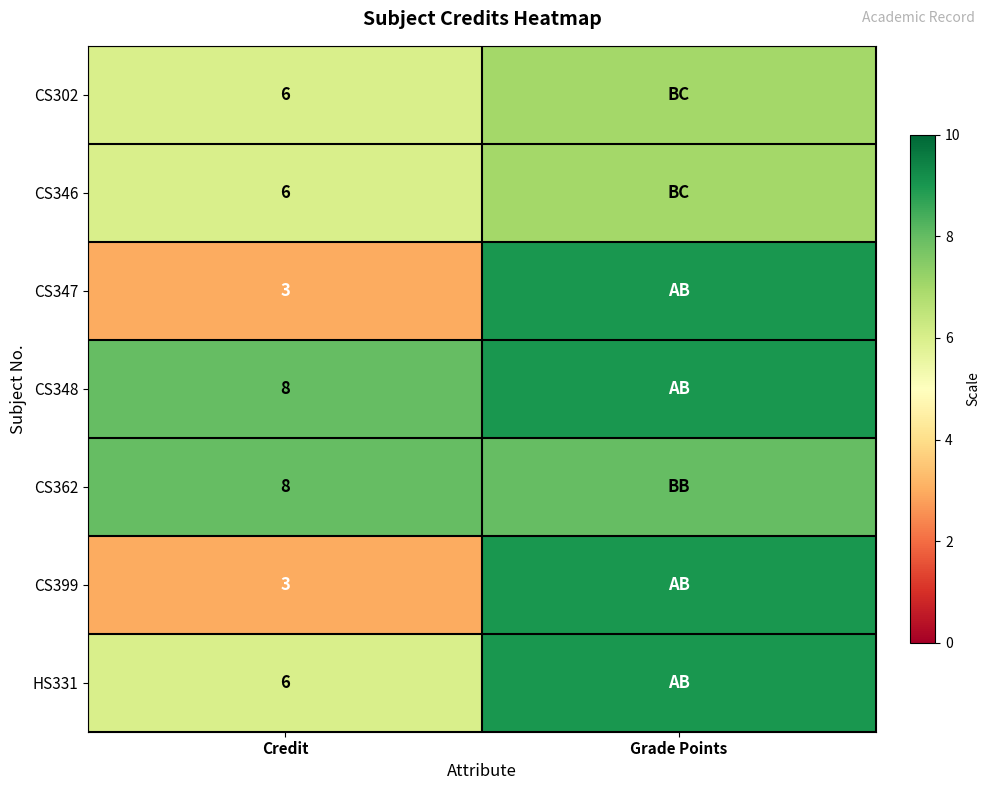

The CS348 series shows 14 at Credit. True or false?

False